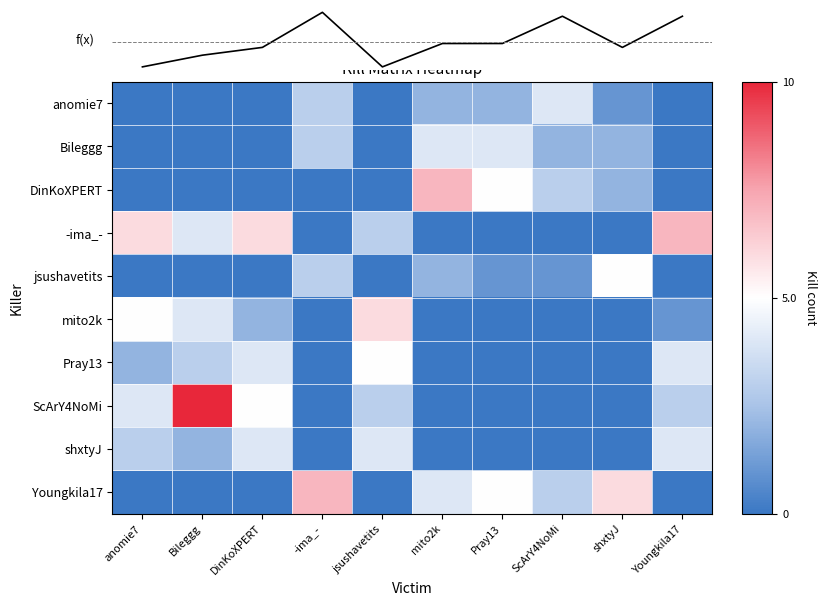

At which label does Pray13 first exceed 2?

Bileggg